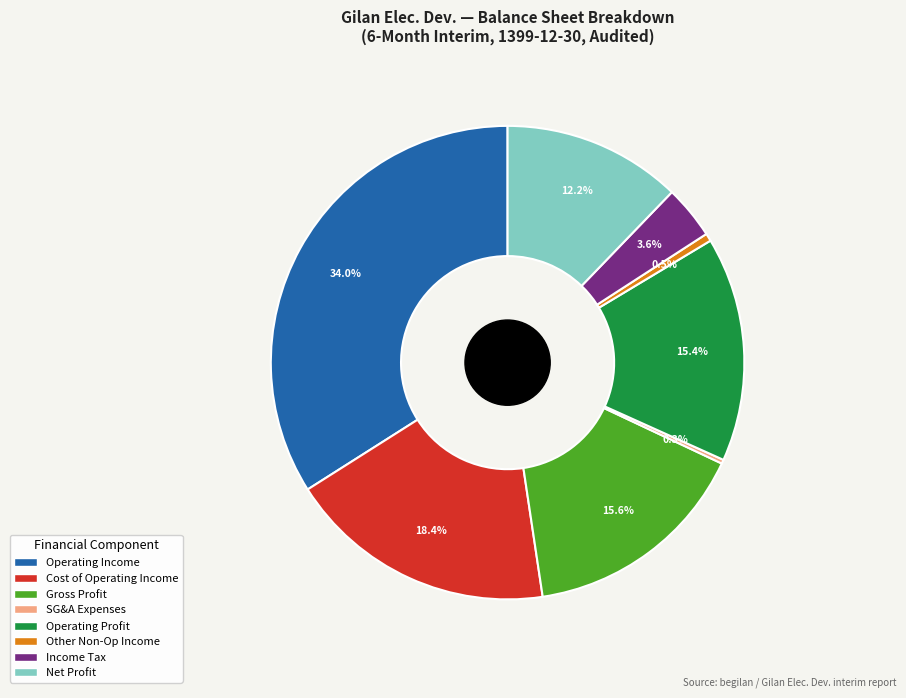

To the nearest percent, what is the average slice percentage?

12%